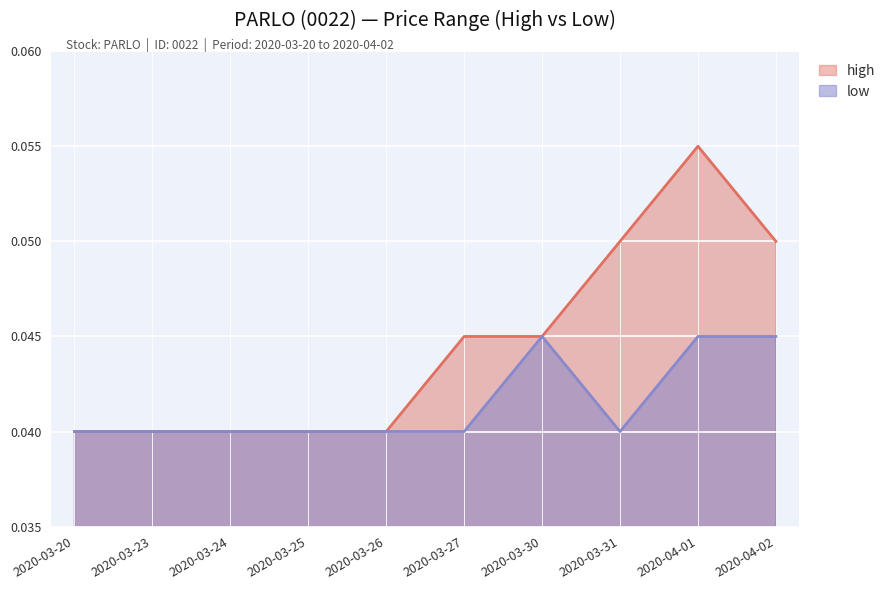

Count the number of data series in this chart.

2